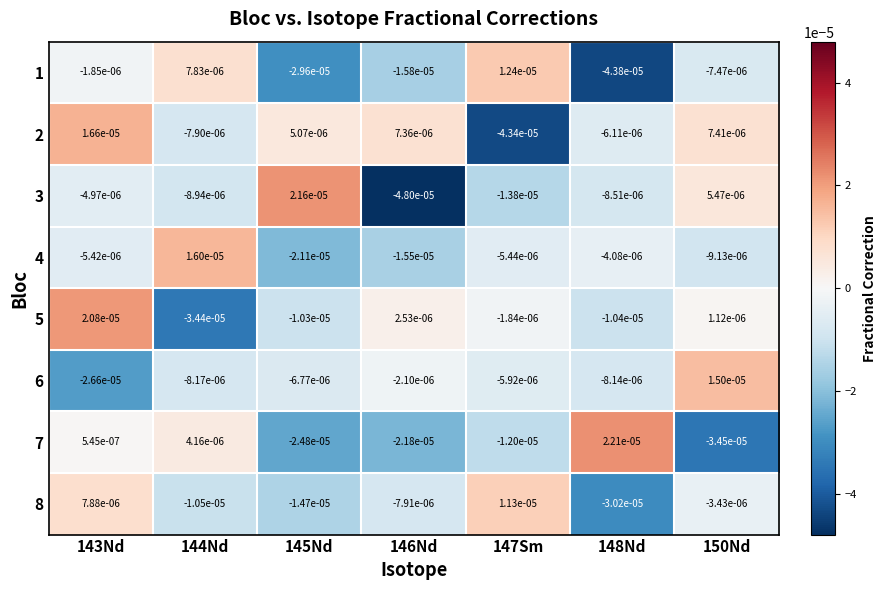

Which series has the widest spread of values?

3